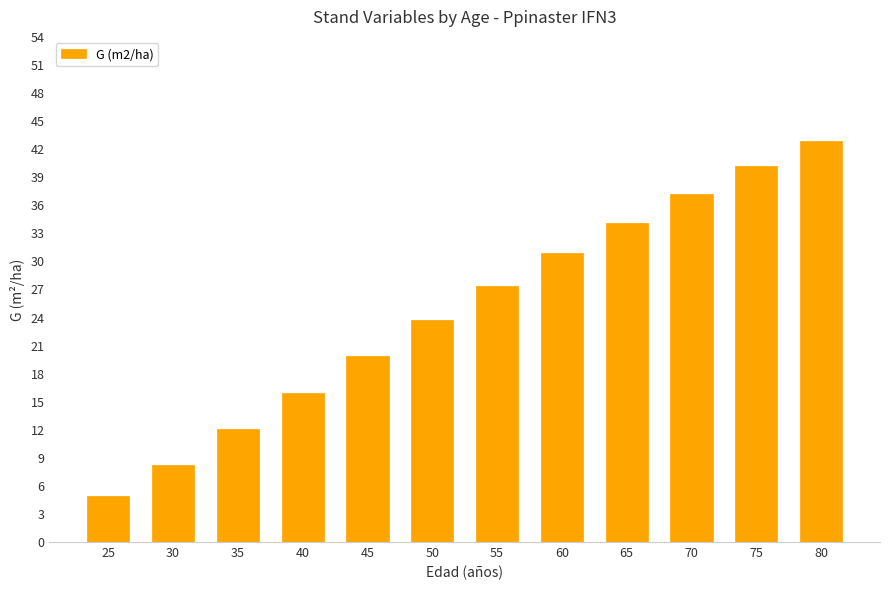

Is it true that the value at 65 is 34.1?

True